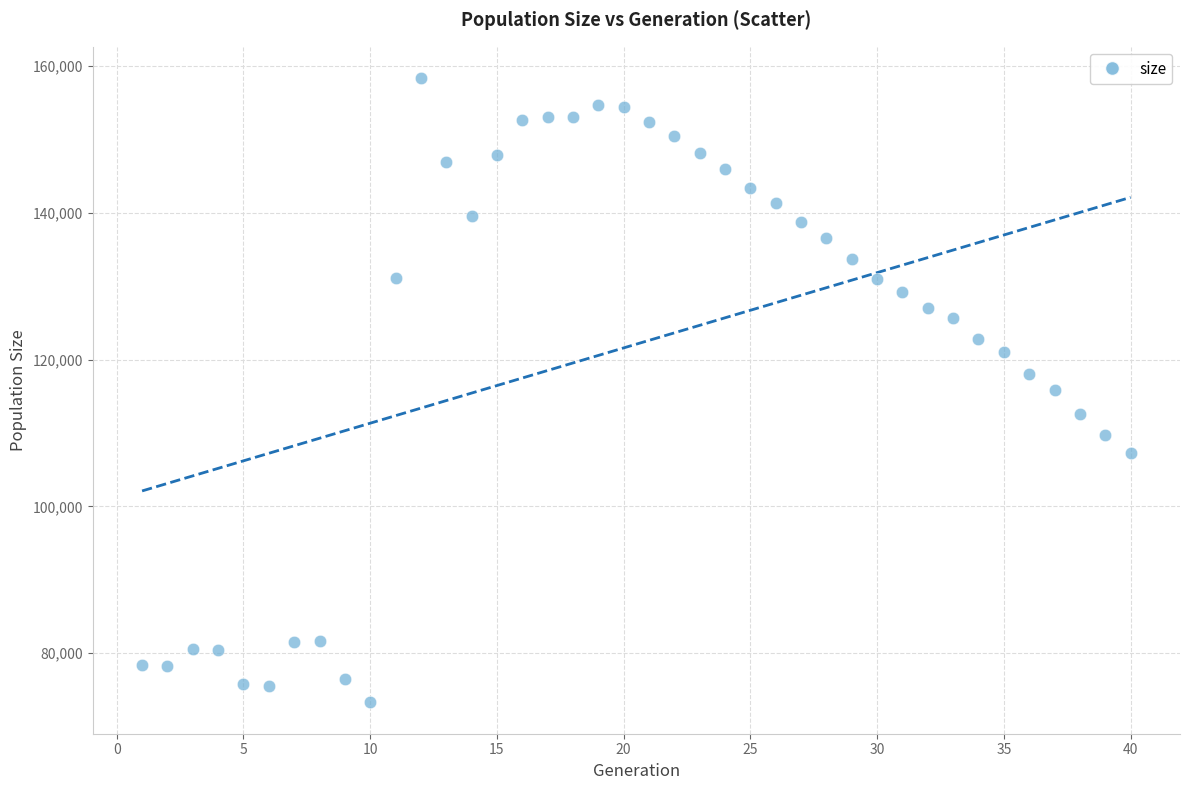

What is the range of X values (max minus min)?

39